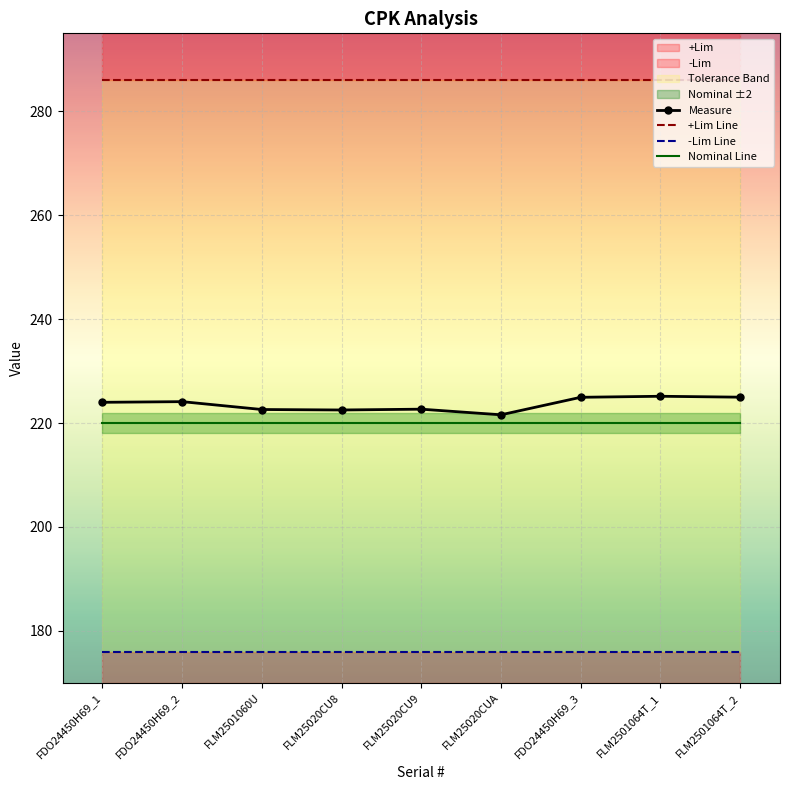

Is it true that +Lim Line equals 511.3 at FLM2501064T_2?

False